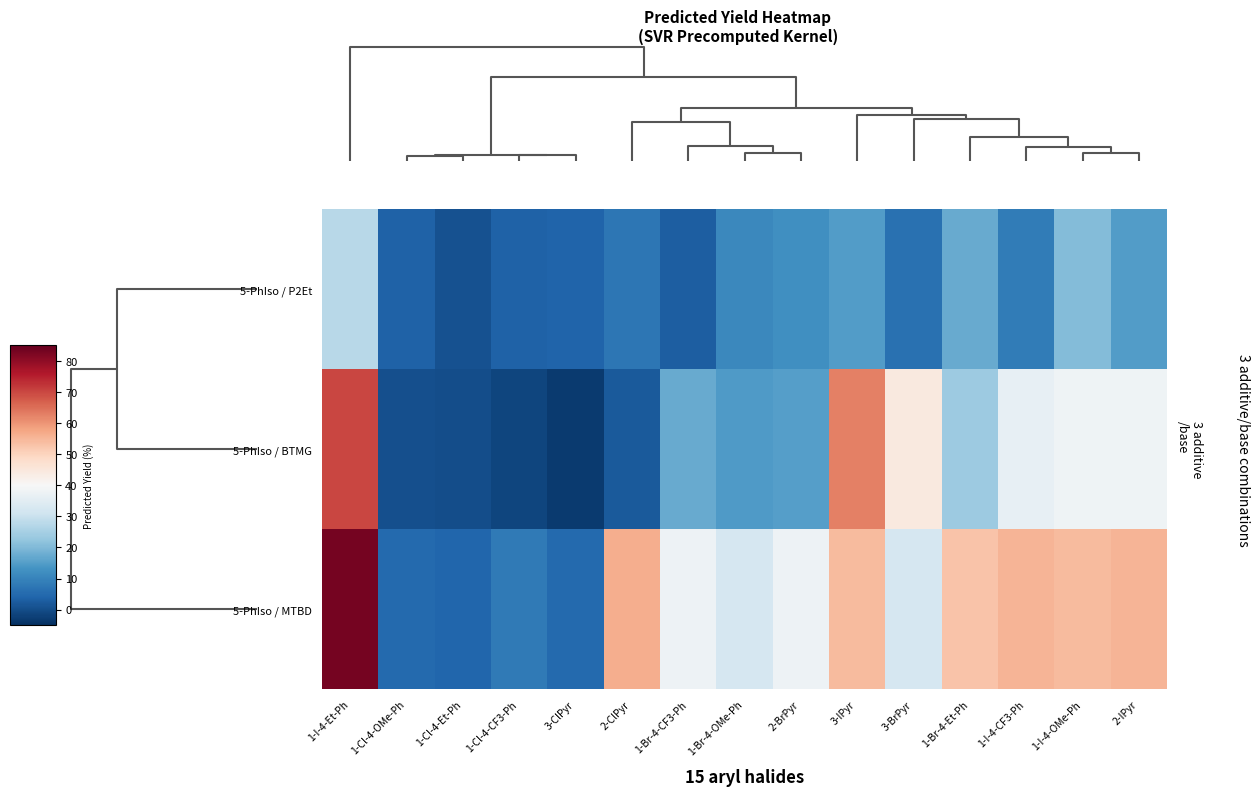

Reading left to right, transcribe all the data shown in this chart.

5-PhIso / P2Et: 1-I-4-Et-Ph=27.4	1-Cl-4-OMe-Ph=3.7	1-Cl-4-Et-Ph=0.7	1-Cl-4-CF3-Ph=3.6	3-ClPyr=3.8	2-ClPyr=7.6	1-Br-4-CF3-Ph=2.9	1-Br-4-OMe-Ph=11.1	2-BrPyr=12.3	3-IPyr=14.8	3-BrPyr=6.4	1-Br-4-Et-Ph=17.3	1-I-4-CF3-Ph=8.7	1-I-4-OMe-Ph=20.4	2-IPyr=15.0
5-PhIso / BTMG: 1-I-4-Et-Ph=69.9	1-Cl-4-OMe-Ph=0.5	1-Cl-4-Et-Ph=0.2	1-Cl-4-CF3-Ph=-1.2	3-ClPyr=-3.1	2-ClPyr=2.3	1-Br-4-CF3-Ph=17.3	1-Br-4-OMe-Ph=14.6	2-BrPyr=15.1	3-IPyr=62.8	3-BrPyr=44.3	1-Br-4-Et-Ph=23.5	1-I-4-CF3-Ph=36.3	1-I-4-OMe-Ph=37.9	2-IPyr=38.0
5-PhIso / MTBD: 1-I-4-Et-Ph=83.1	1-Cl-4-OMe-Ph=5.0	1-Cl-4-Et-Ph=4.2	1-Cl-4-CF3-Ph=8.3	3-ClPyr=5.0	2-ClPyr=56.2	1-Br-4-CF3-Ph=37.8	1-Br-4-OMe-Ph=32.6	2-BrPyr=37.8	3-IPyr=54.3	3-BrPyr=32.6	1-Br-4-Et-Ph=52.9	1-I-4-CF3-Ph=55.1	1-I-4-OMe-Ph=54.3	2-IPyr=55.1